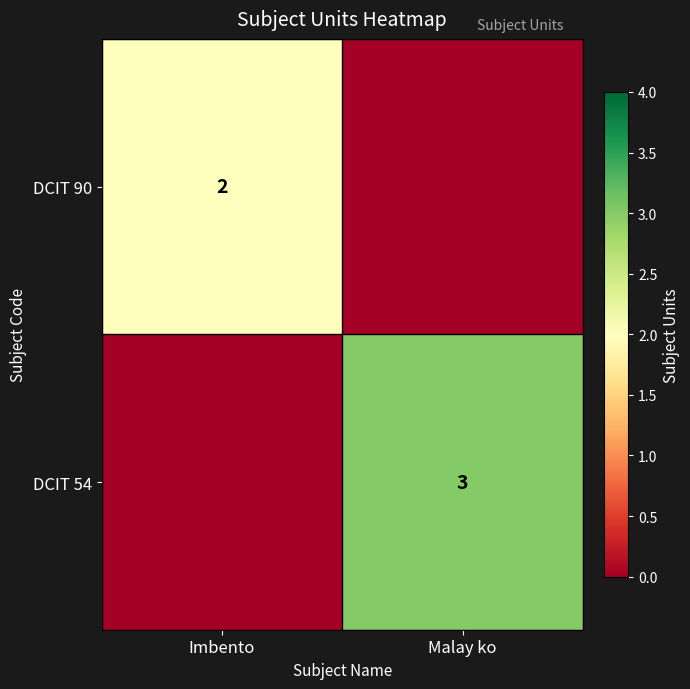

True or false: DCIT 90 has a value of 2 at Imbento.

True